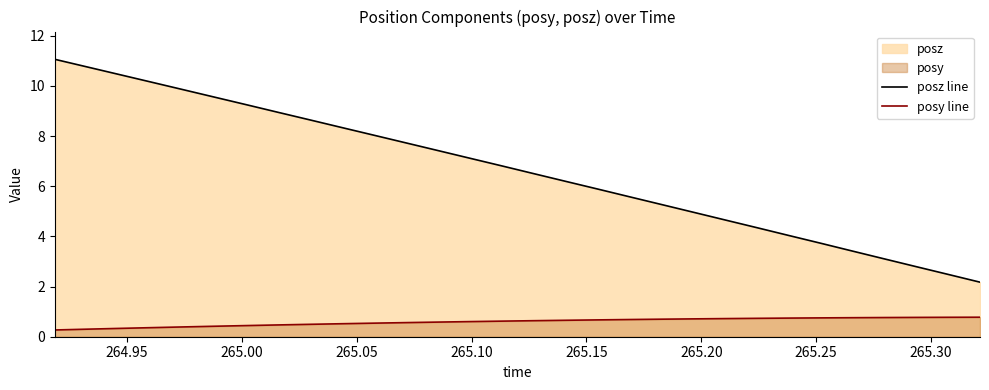

True or false: posz line has more than 1 interior local peaks.

False